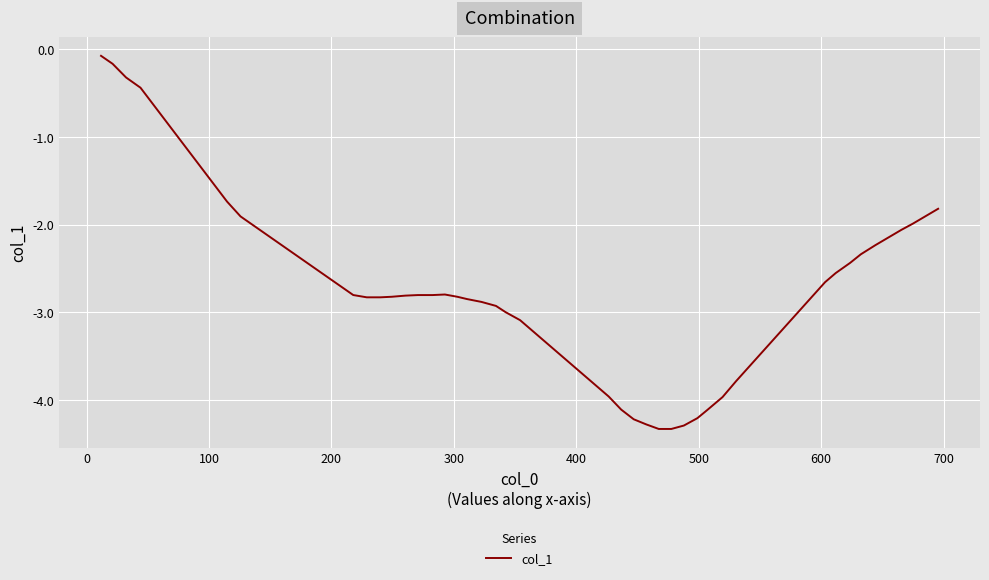

What is the minimum value shown in the chart?

-4.3